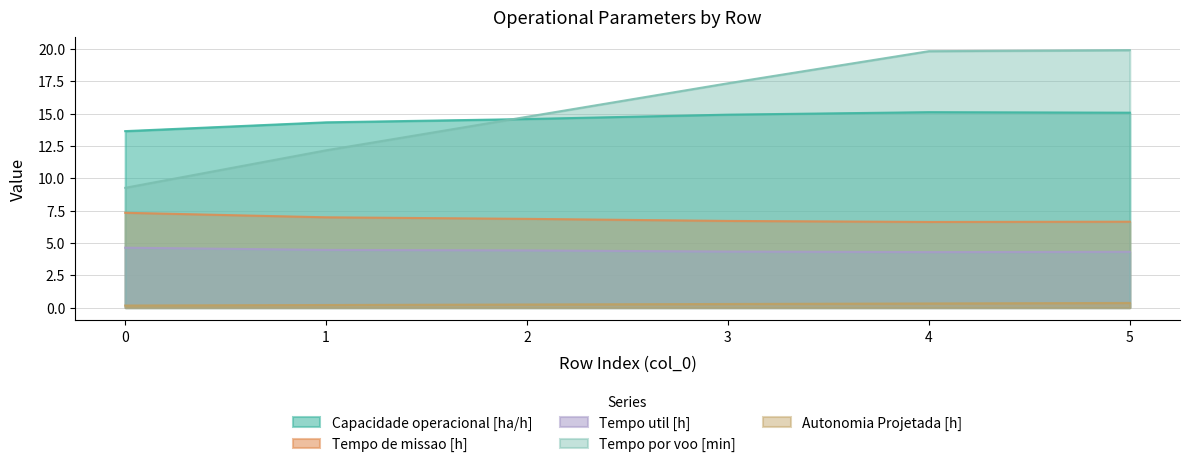

True or false: Autonomia Projetada [h] has more than 0 points higher than both neighbors.

False